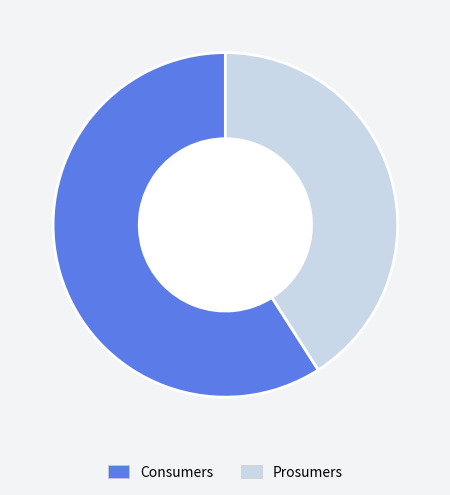

Which slice represents more than half of the pie?

Consumers